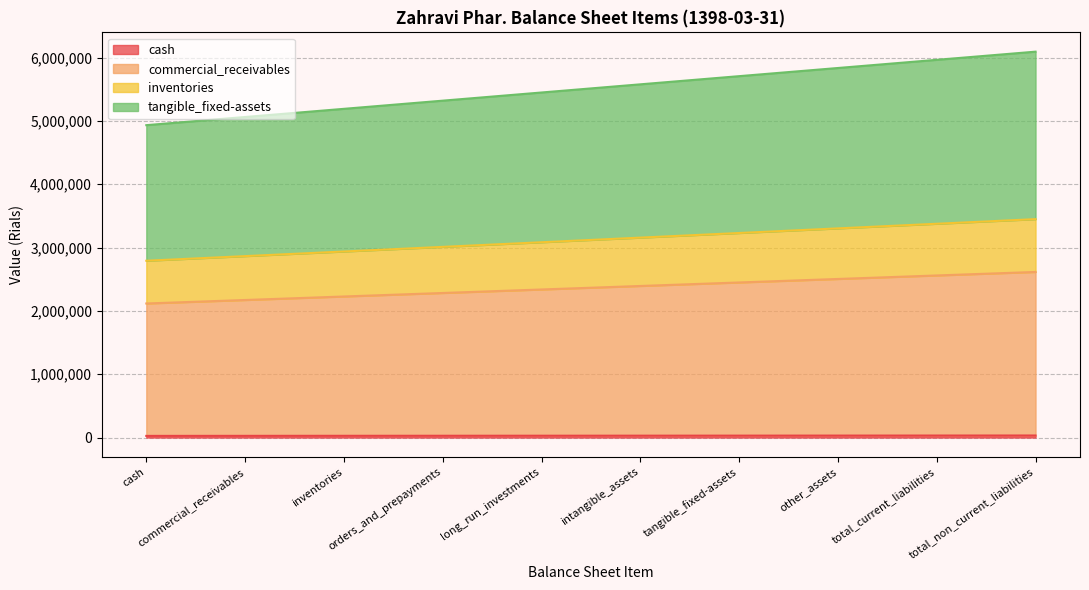

Does the chart display data point markers on the line(s)?

No